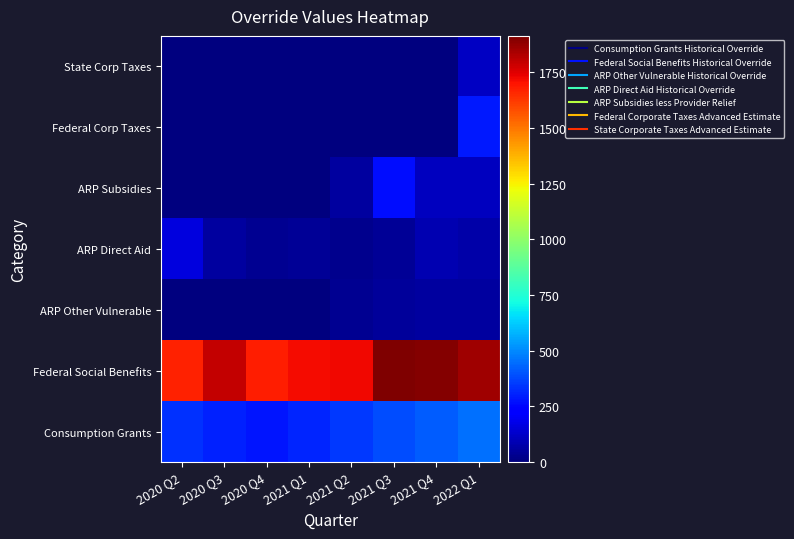

What is the total value across all series at 2020 Q2?

2162.2